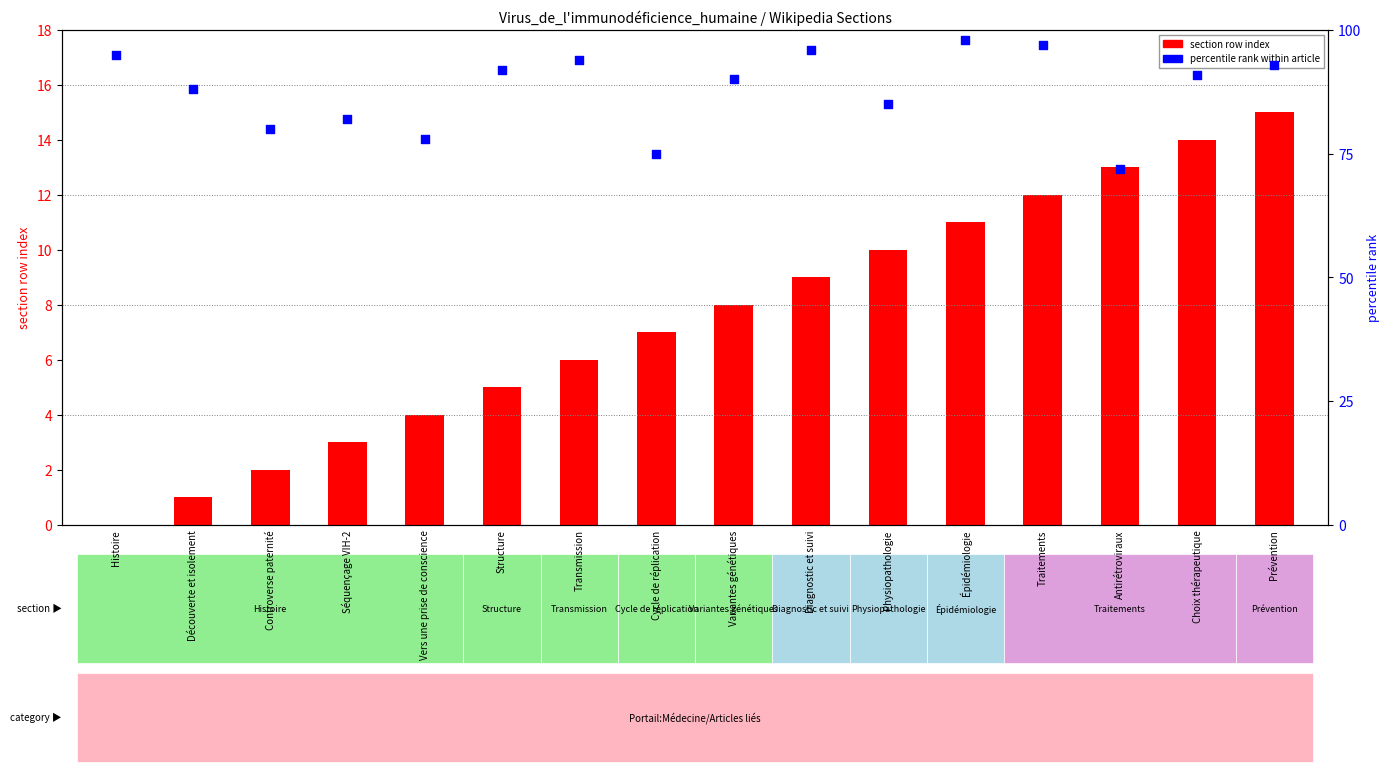

Which series has the largest total across all categories?

percentile rank within article